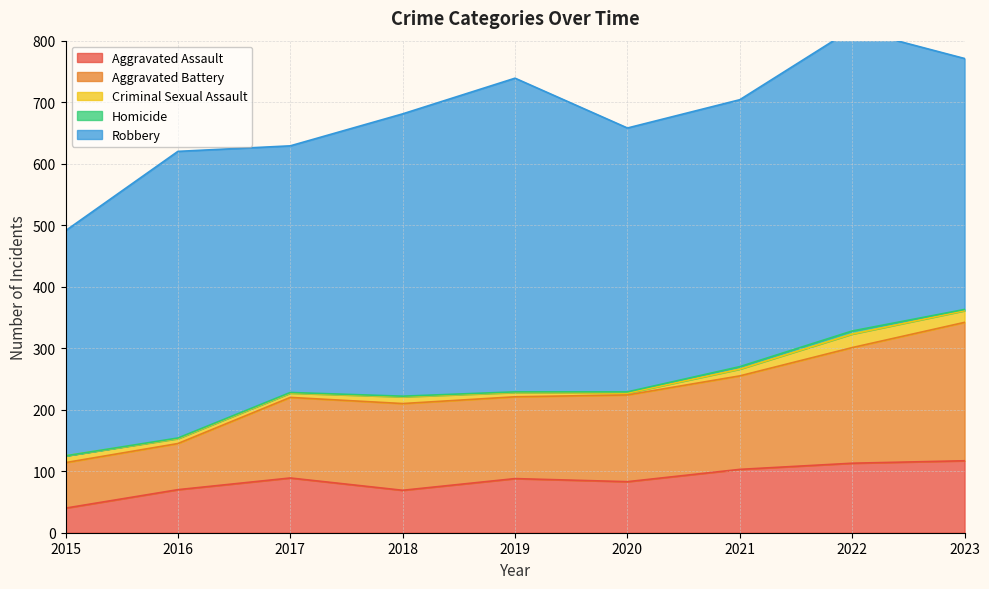

At which category does the chart reach its peak across all series?

2019